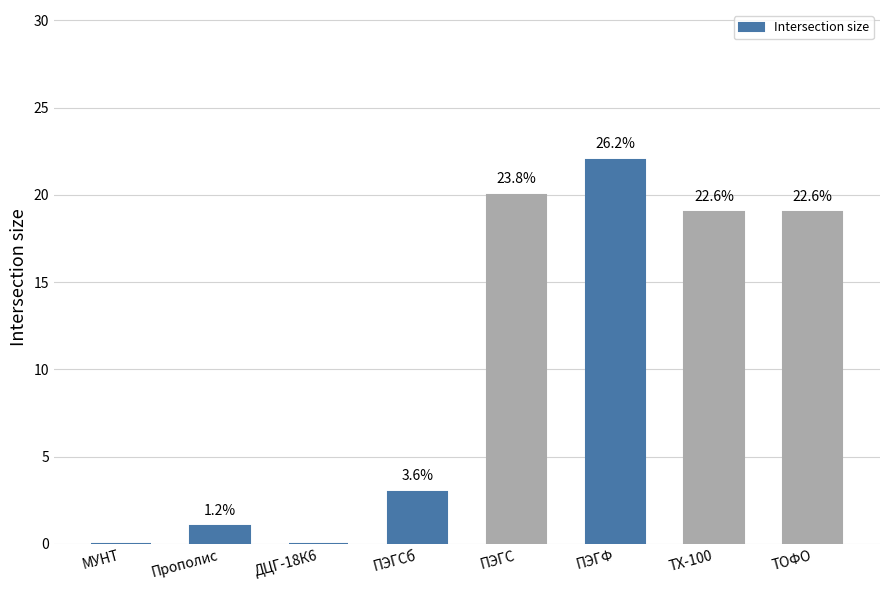

What is the average value?

10